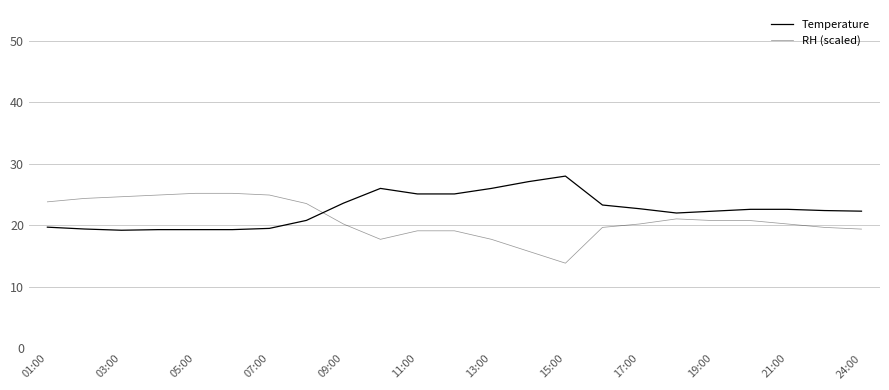

How many intersections are there between Temperature and RH (scaled)?

1